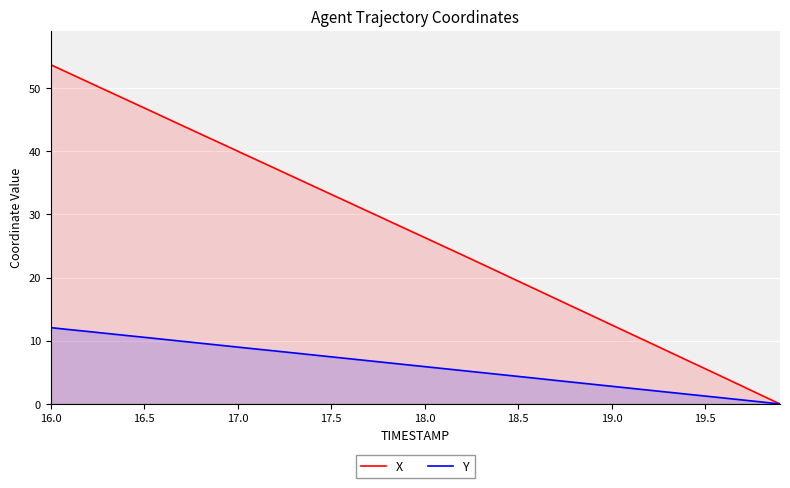

Rank the series by their average value, from lowest to highest.

Y, X